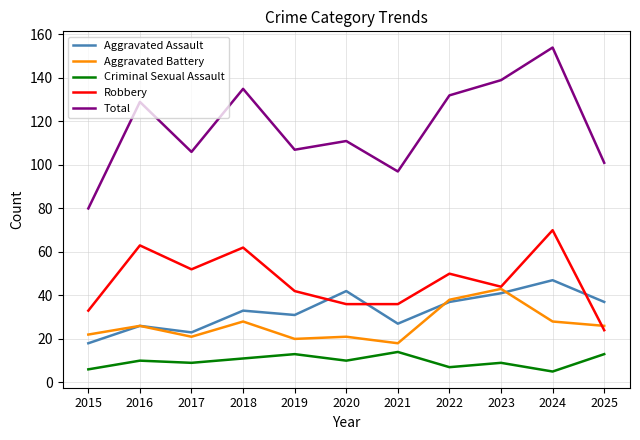

What is the spread (max minus min) of values at 2019?

94